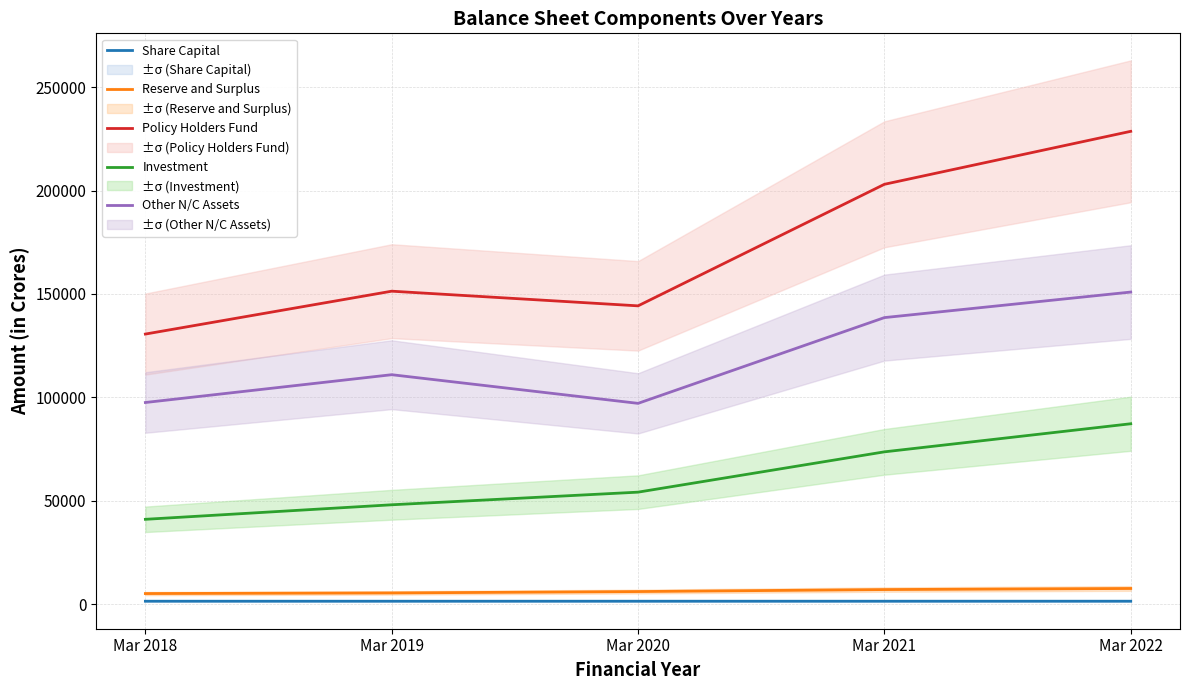

Which series has the widest spread of values?

Policy Holders Fund